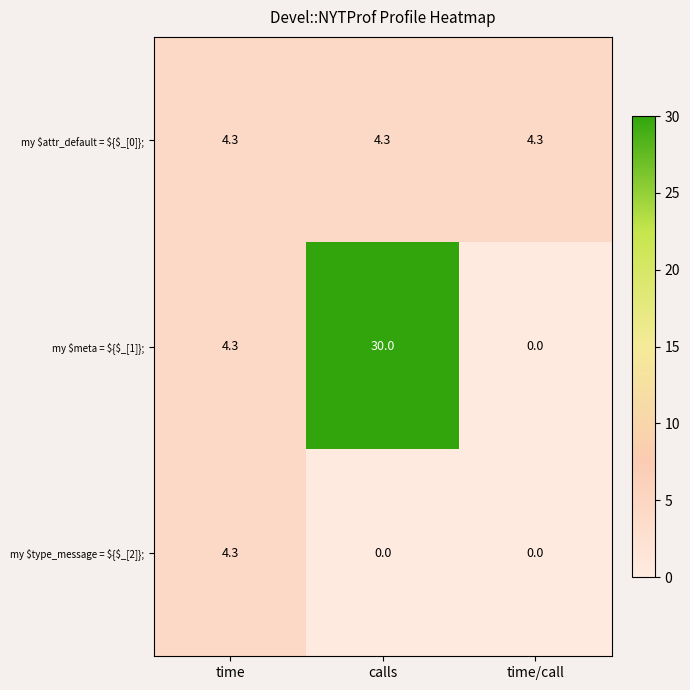

At which category is the sum across all series the highest?

calls